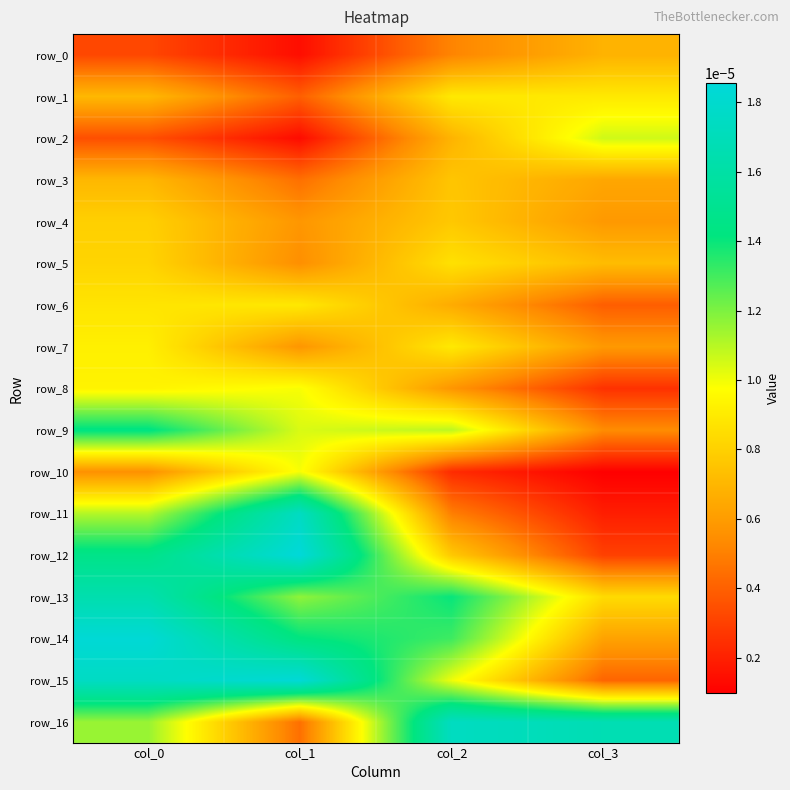

At how many categories does at least one series exceed 0?

4